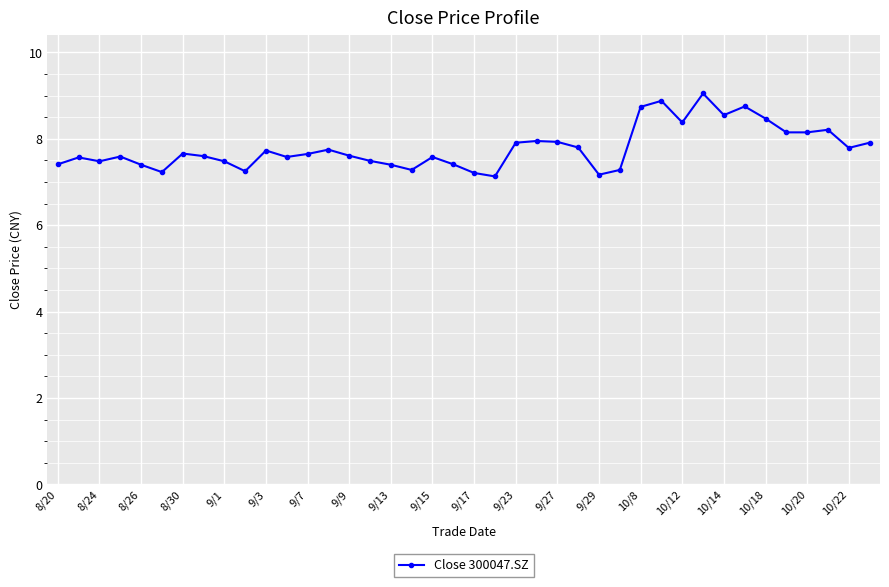

What is the value of the 13th point from the left?

7.7